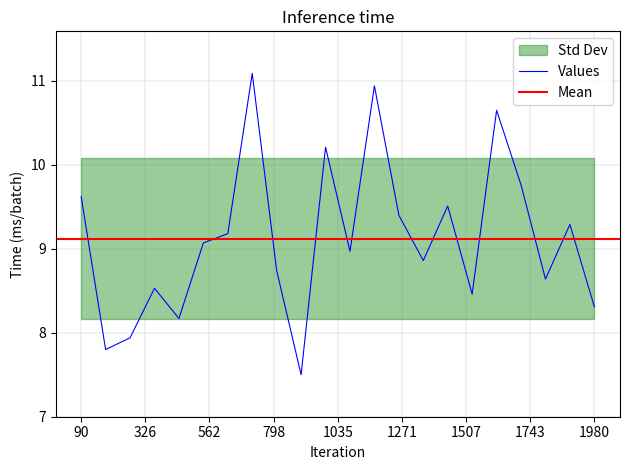

What is the minimum value shown in the chart?

7.5